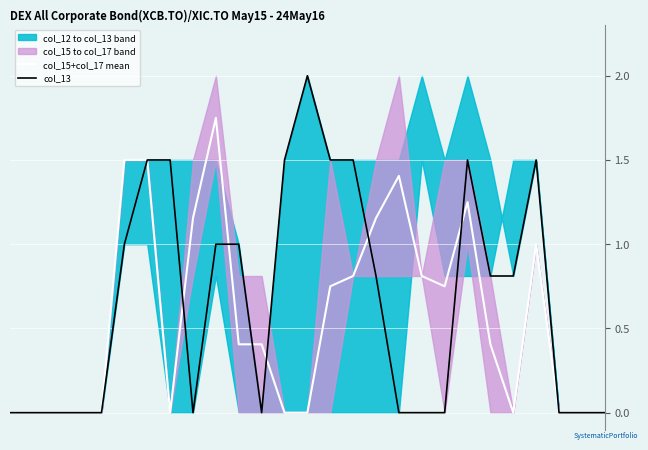

Is the value of col_15+col_17 mean at 19 greater than the value of col_13 at 20?

Yes